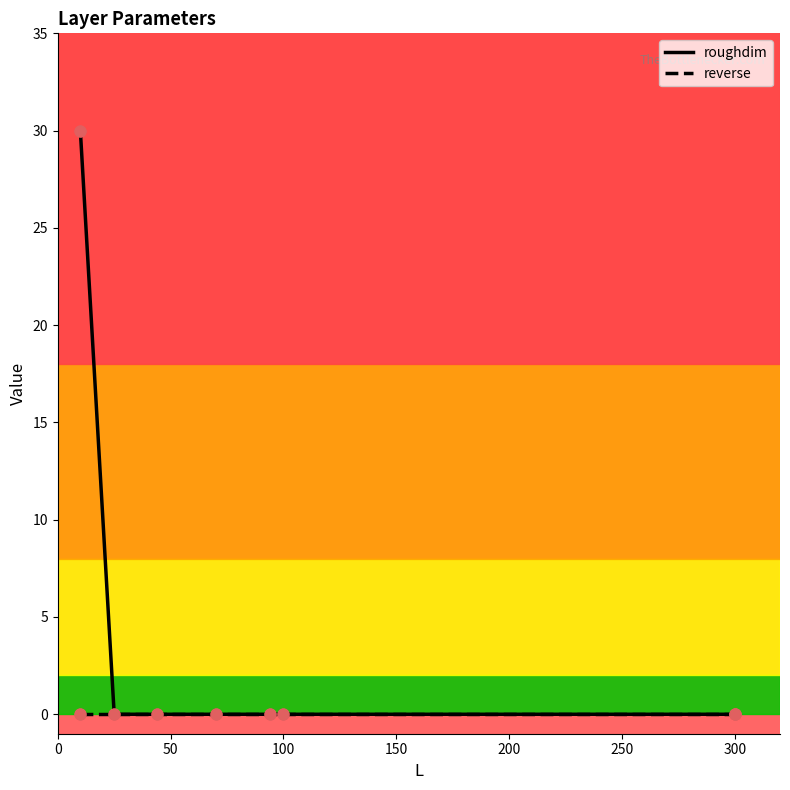

Which series reaches the maximum Y coordinate?

roughdim